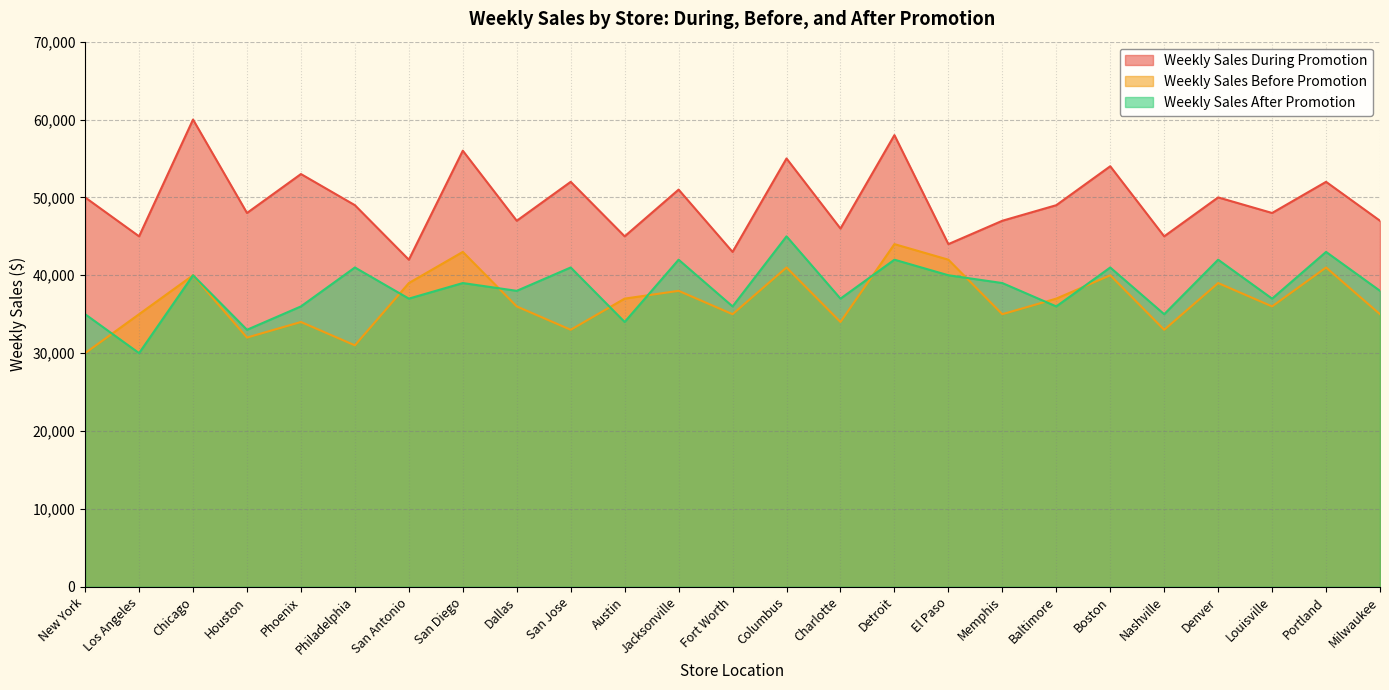

Is the value of Weekly Sales After Promotion at Phoenix greater than the value of Weekly Sales Before Promotion at Fort Worth?

Yes